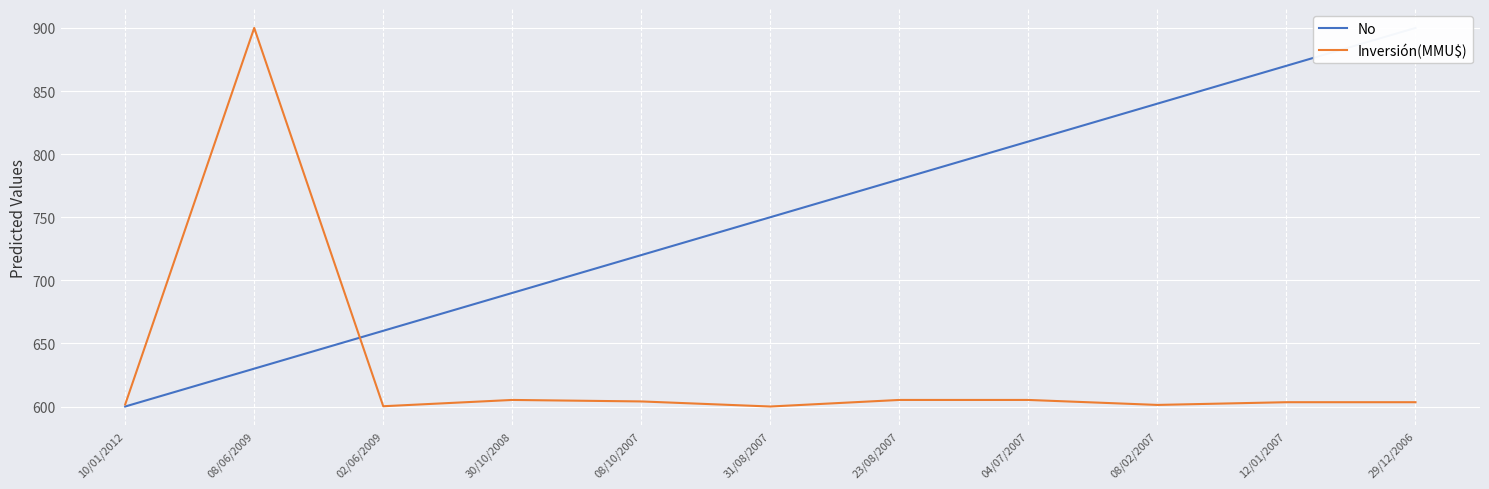

True or false: Inversión(MMU$) has a value of 605.2 at 23/08/2007.

True